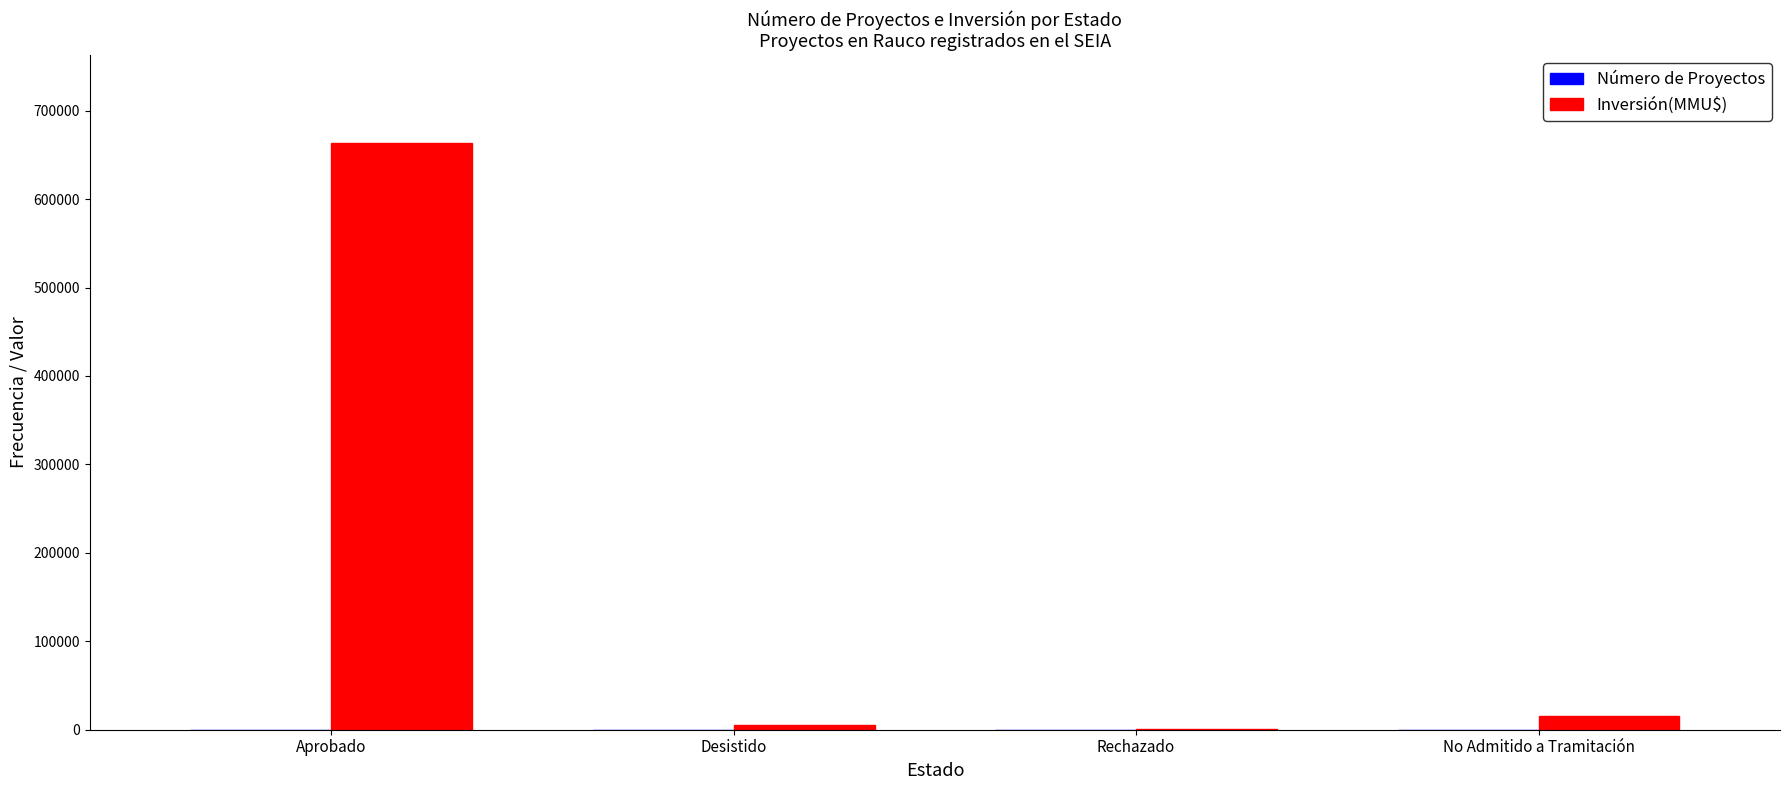

At which category is the sum across all series the highest?

Aprobado